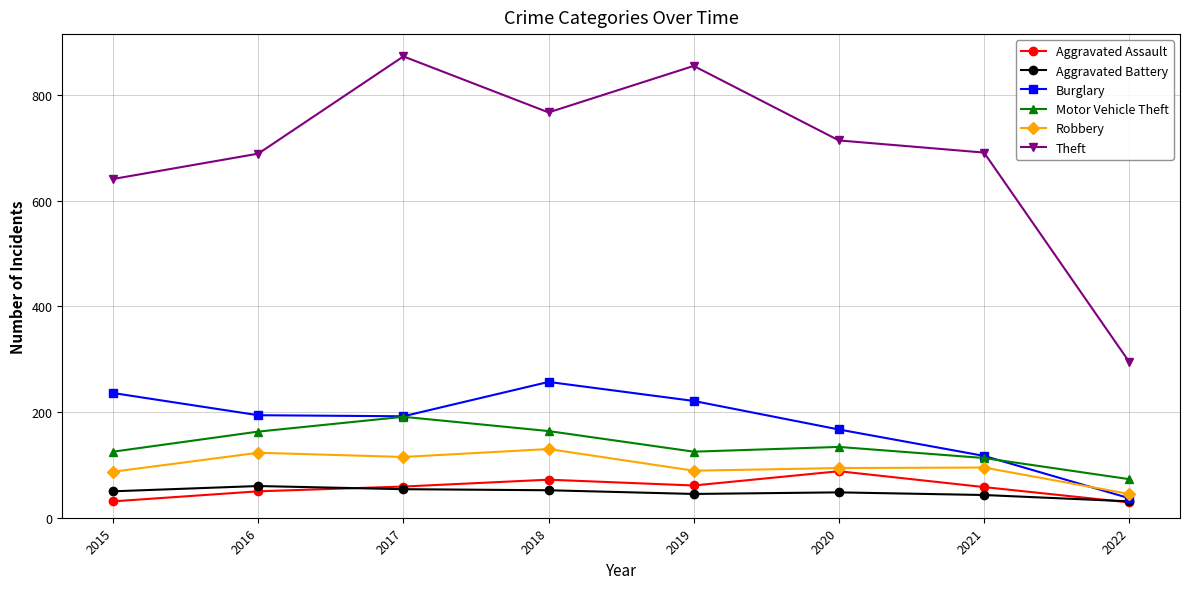

Read the Theft value at 2017, to the nearest 10.

870